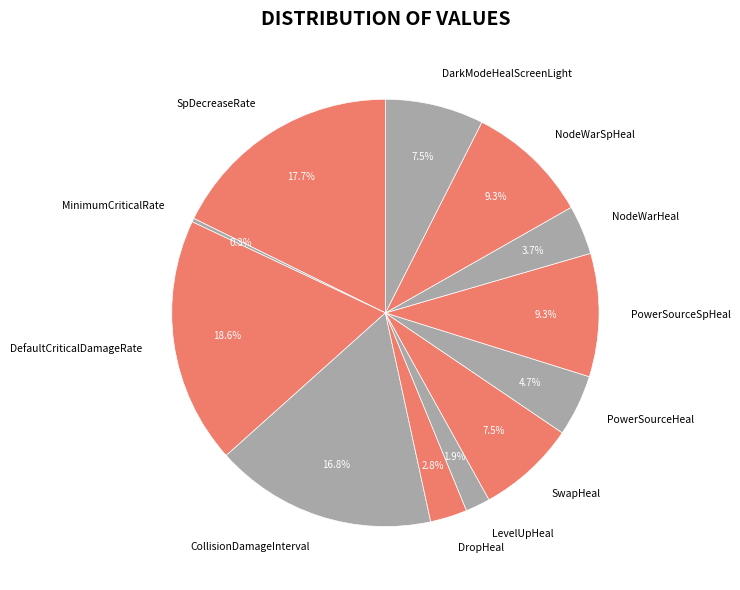

Is the sum of NodeWarHeal and MinimumCriticalRate greater than half?

No